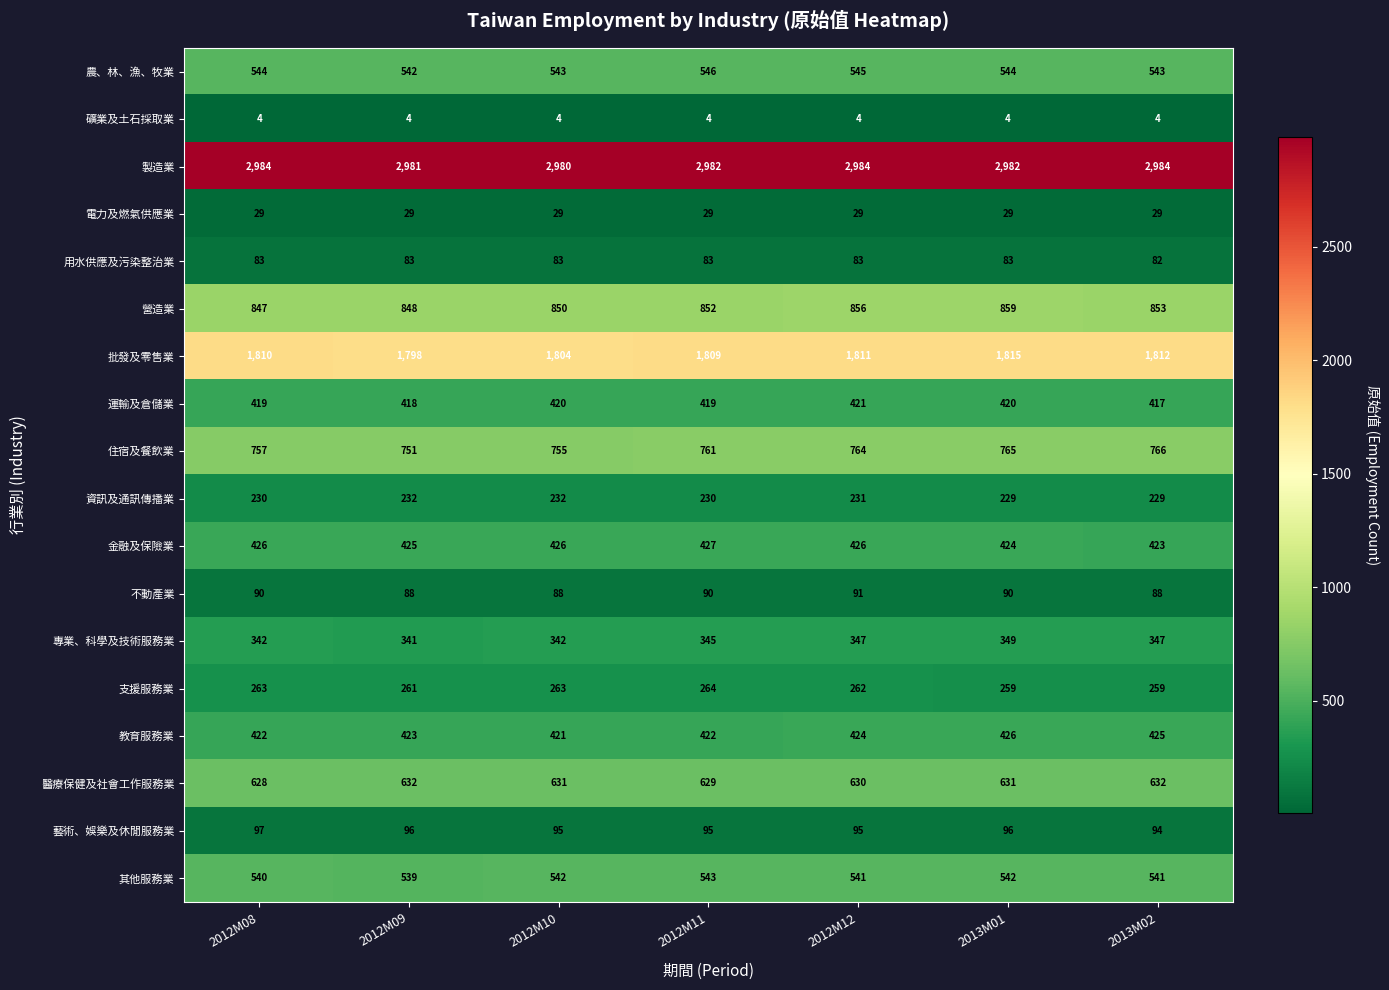

Rank the series at 2012M09 from highest to lowest value.

製造業, 批發及零售業, 營造業, 住宿及餐飲業, 醫療保健及社會工作服務業, 農、林、漁、牧業, 其他服務業, 金融及保險業, 教育服務業, 運輸及倉儲業, 專業、科學及技術服務業, 支援服務業, 資訊及通訊傳播業, 藝術、娛樂及休閒服務業, 不動產業, 用水供應及污染整治業, 電力及燃氣供應業, 礦業及土石採取業